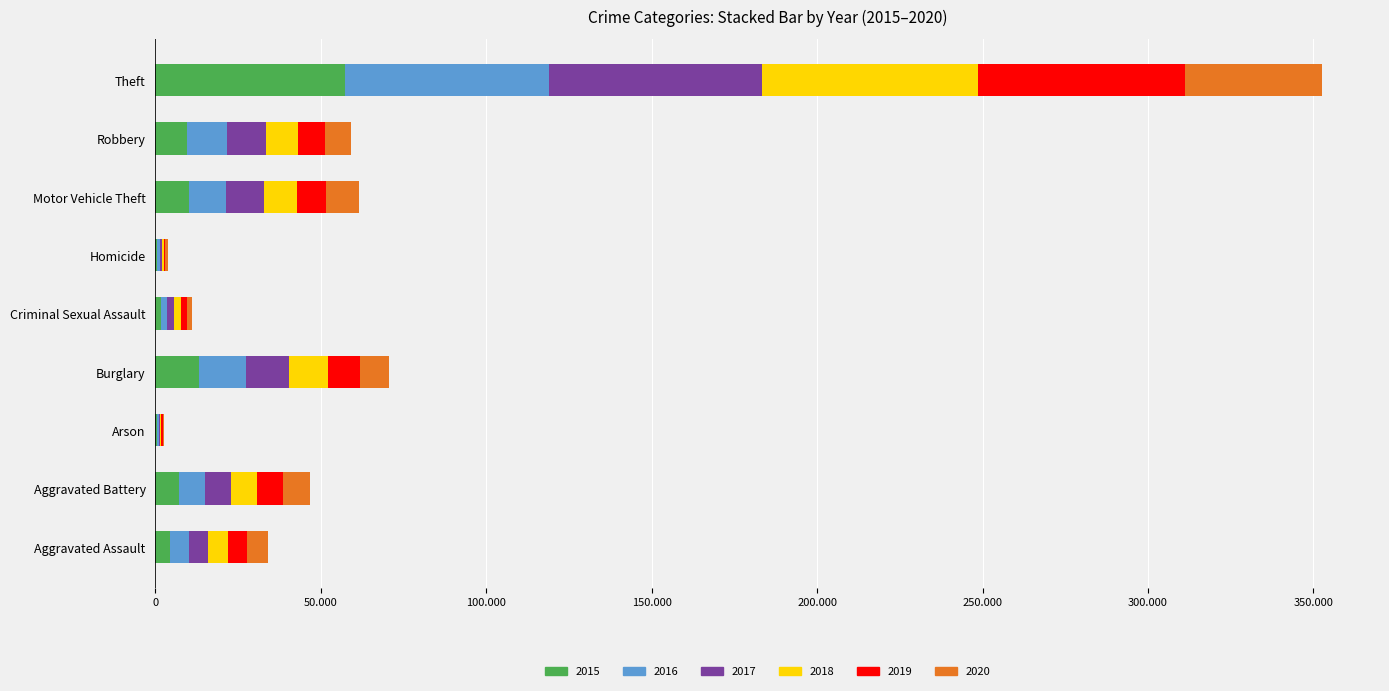

What are all the series names shown in the legend?

2015, 2016, 2017, 2018, 2019, 2020